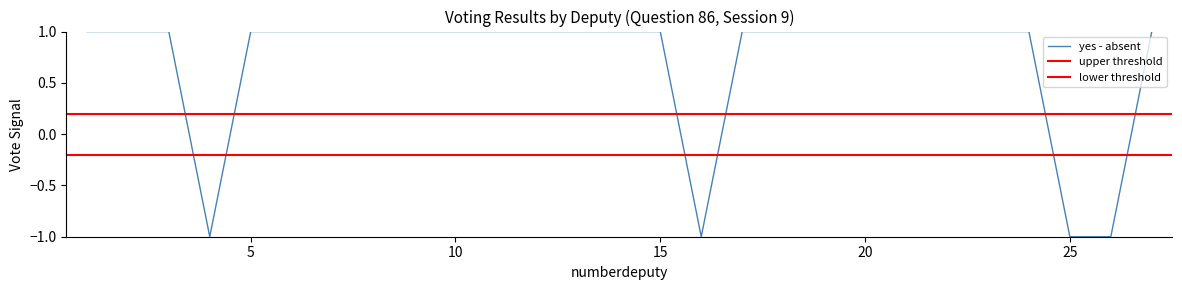

What is the maximum value shown in the chart?

1